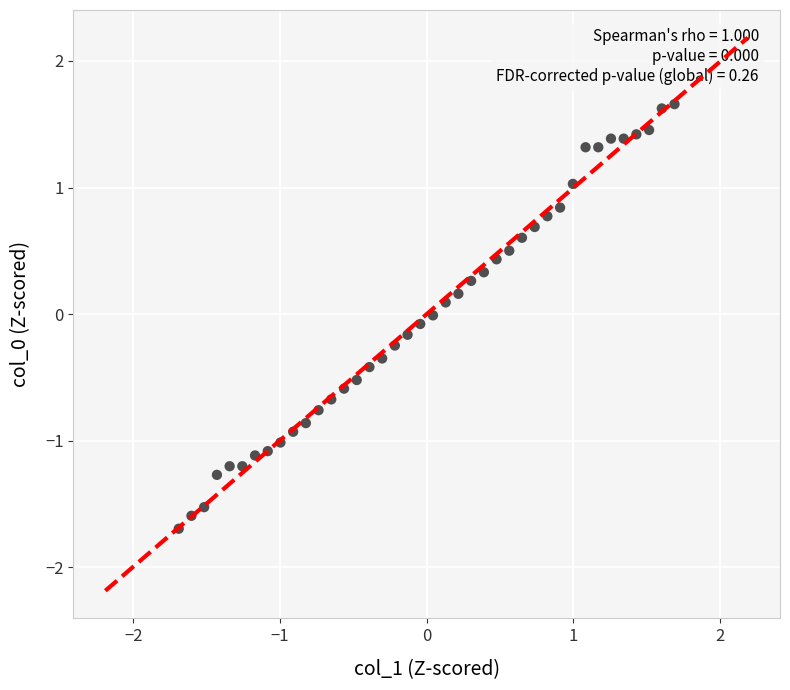

What is the range of Y values (max minus min)?

3.4